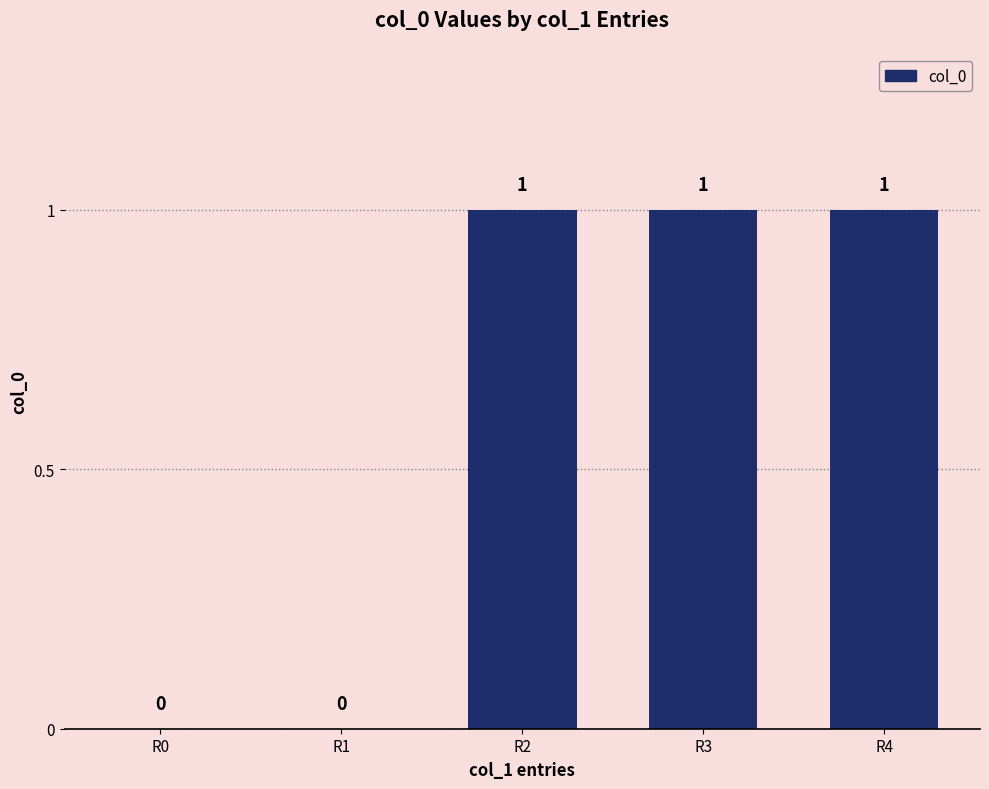

Reading left to right, transcribe all the data shown in this chart.

0	0	1	1	1